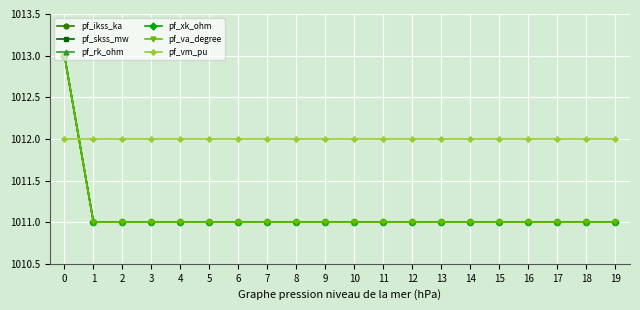

Is this an area chart (filled region under the line)?

No